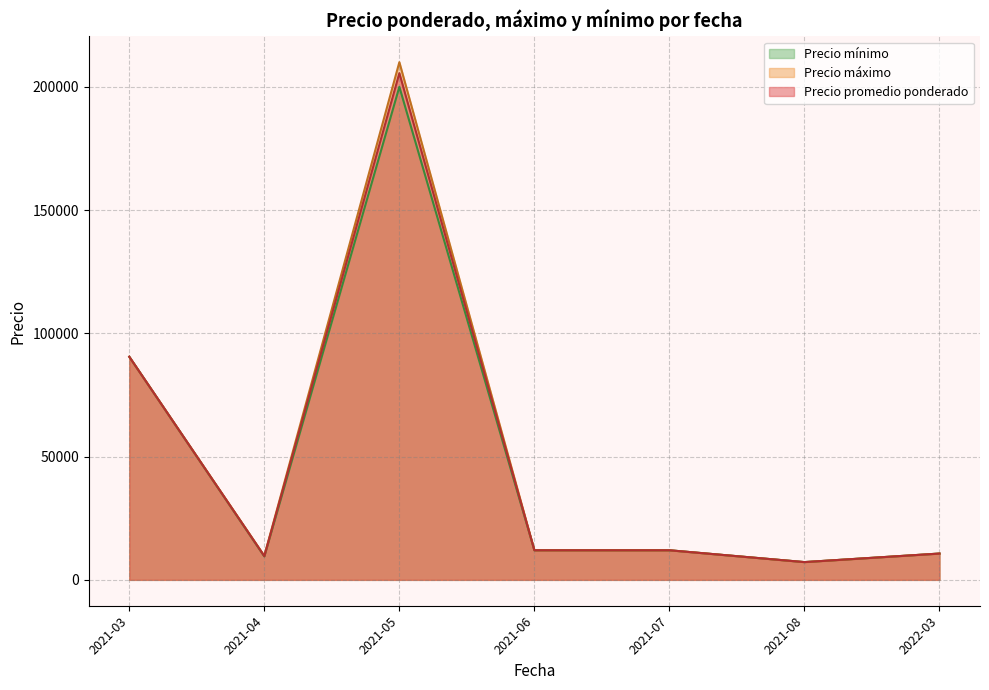

What is the difference between the second highest and minimum values in the Precio promedio ponderado series?

83300.0